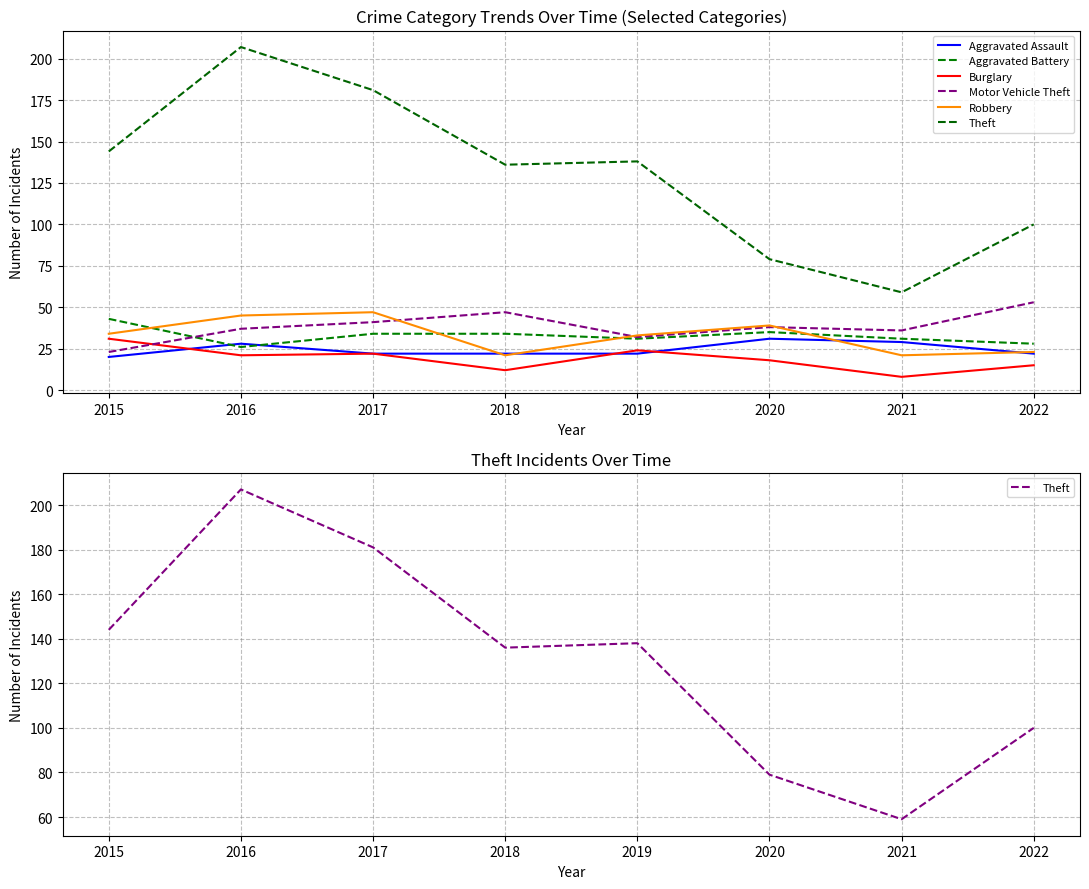

Between 2021 and 2016, which is larger?

2021